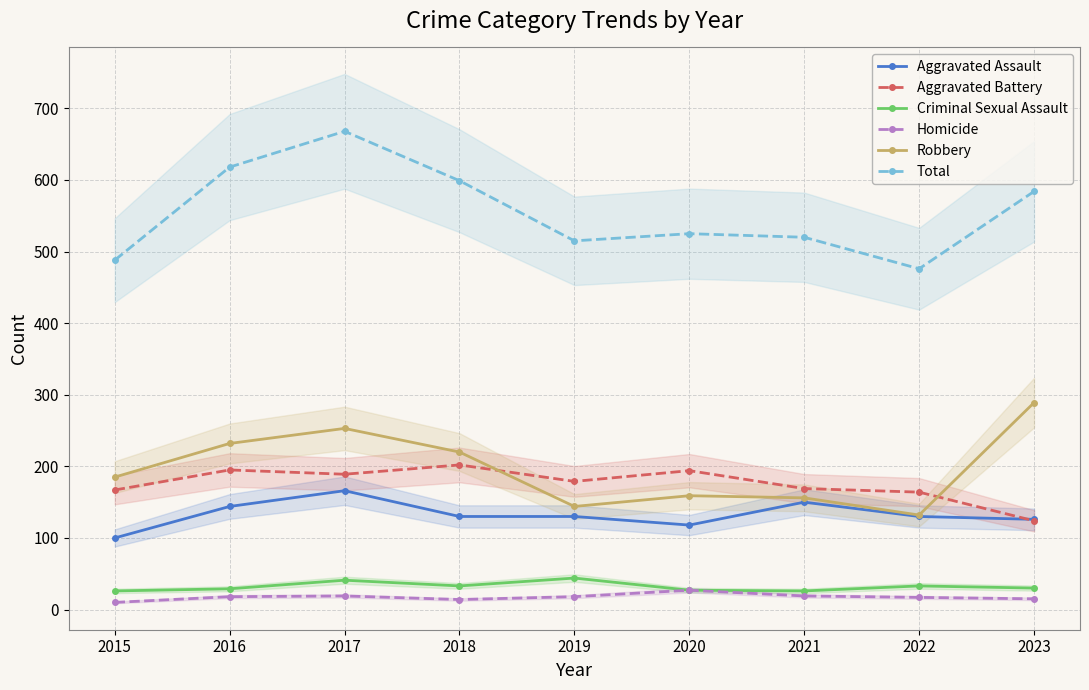

Is the value of Homicide at 2020 greater than the value of Robbery at 2019?

No